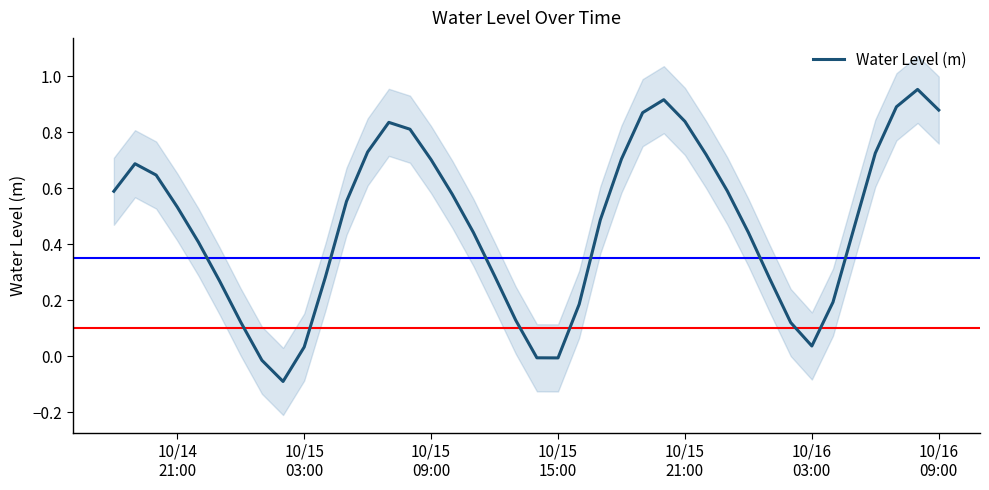

How many positive values are there?

36